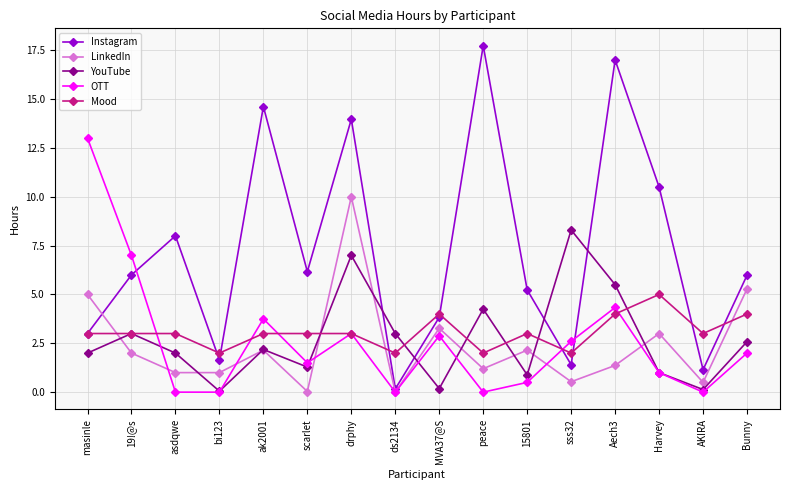

Does the chart have visible grid lines?

Yes